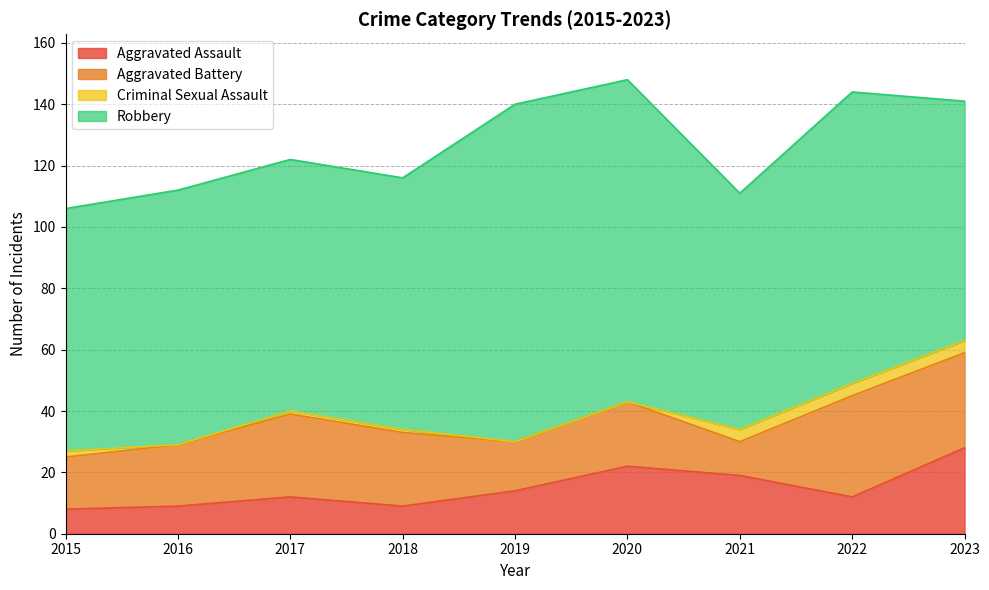

Is it true that Aggravated Assault equals 3 at 2016?

False